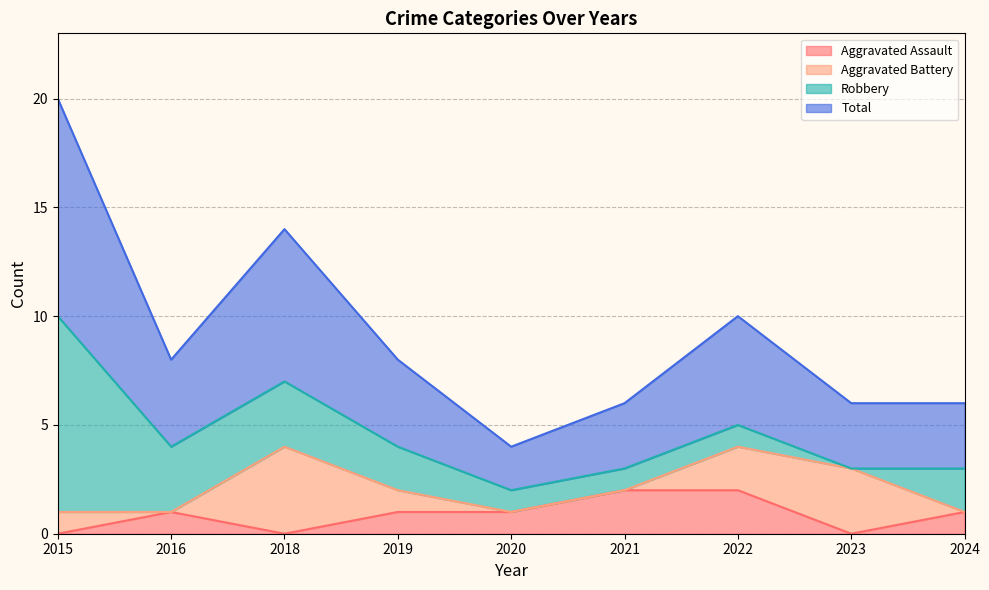

Is it true that Aggravated Assault equals 1 at 2020?

True